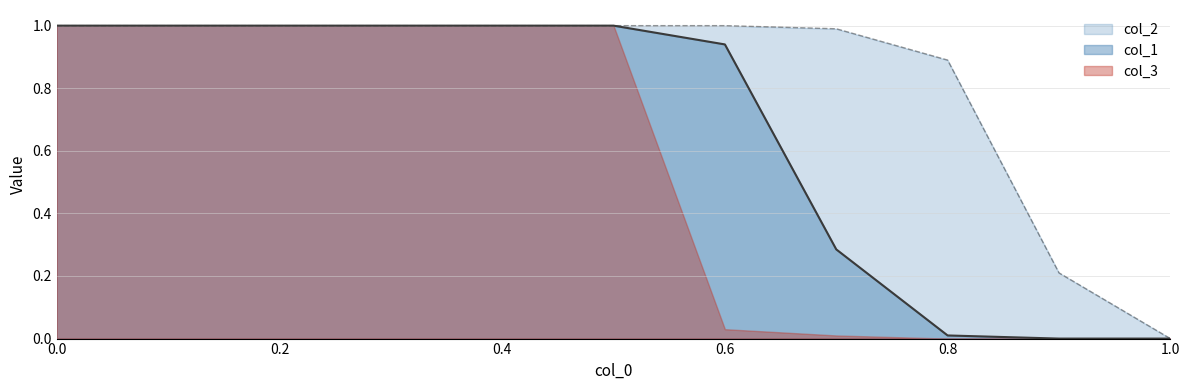

What is the sum of the col_1 values at 1.0 and 0.2?

1.0